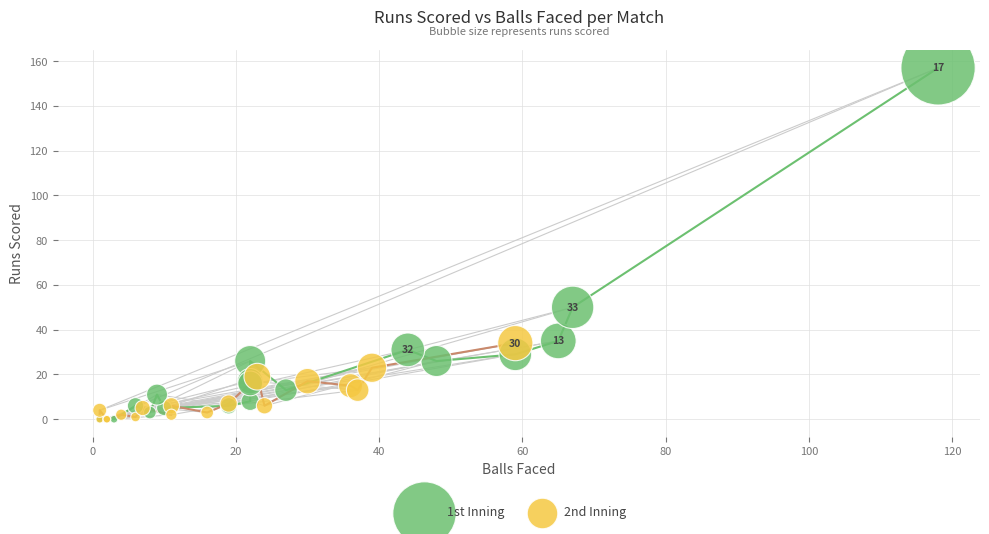

Which series has the largest Y range (max minus min)?

1st Inning